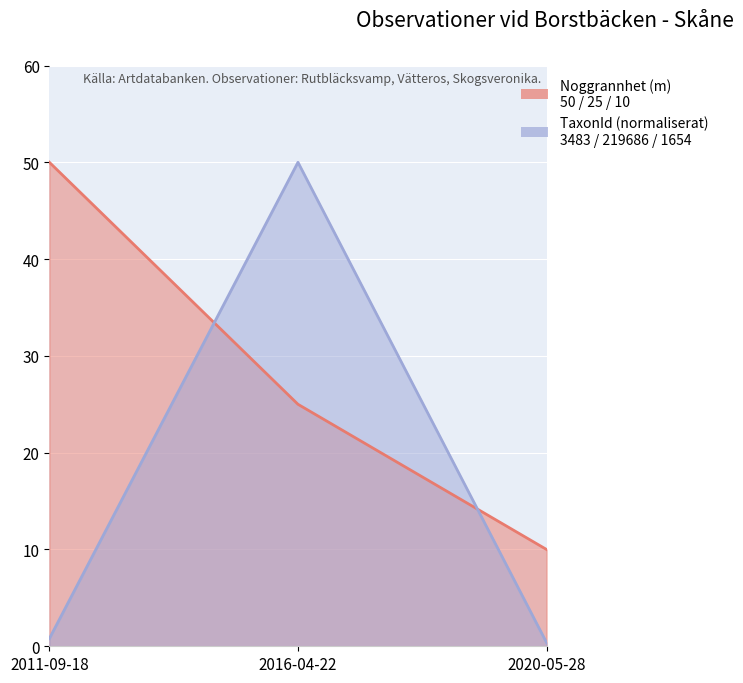

What is the change in value from 2011-09-18 to 2020-05-28?

-40